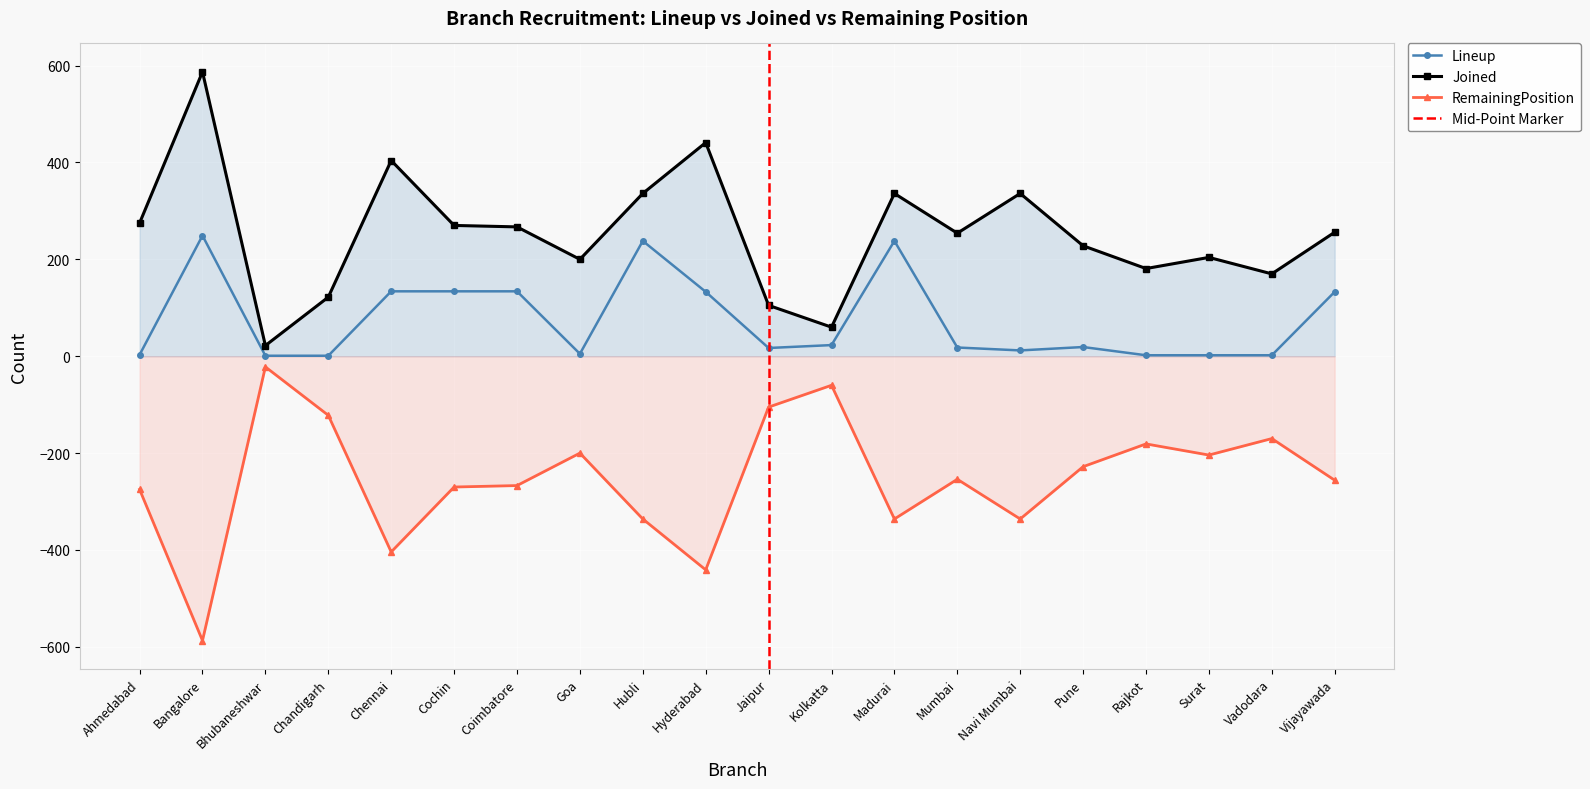

At which category does Lineup reach its first local peak?

Bangalore